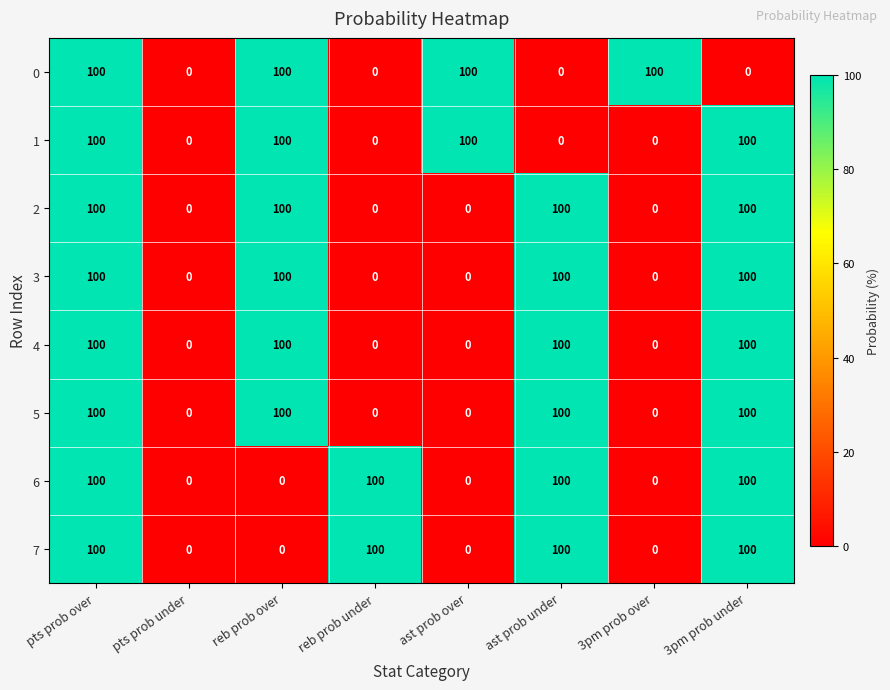

What is the difference between the 2 values at 3pm prob over and 3pm prob under?

100